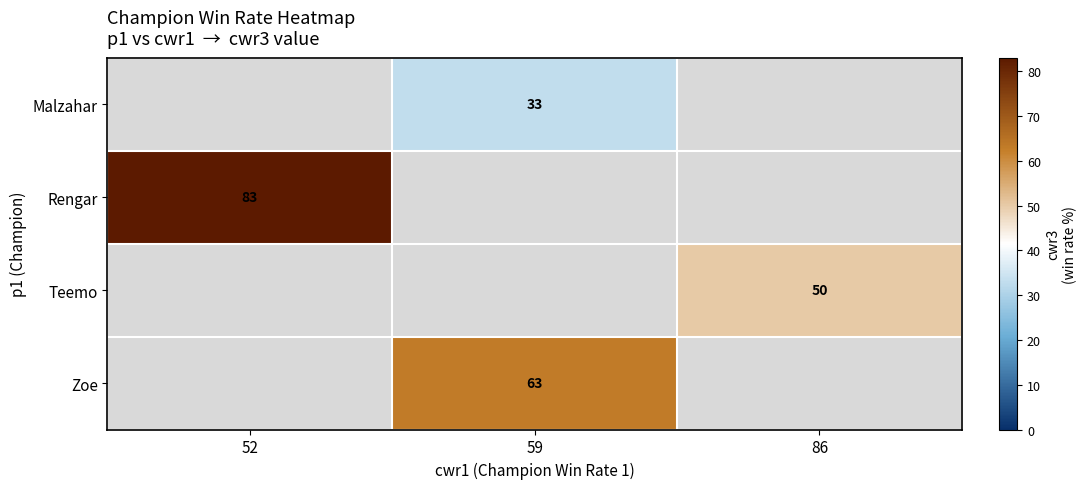

True or false: Zoe has a value of 89 at 59.

False